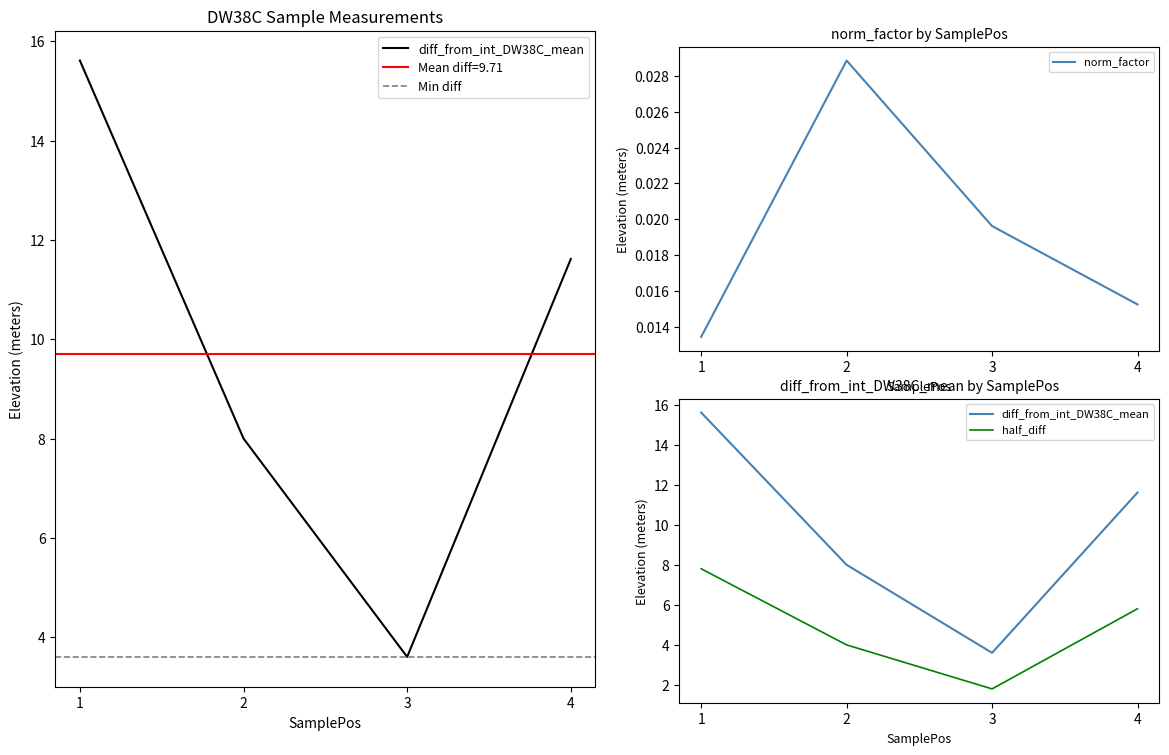

True or false: norm_factor has a value of 0.0 at 3.

False